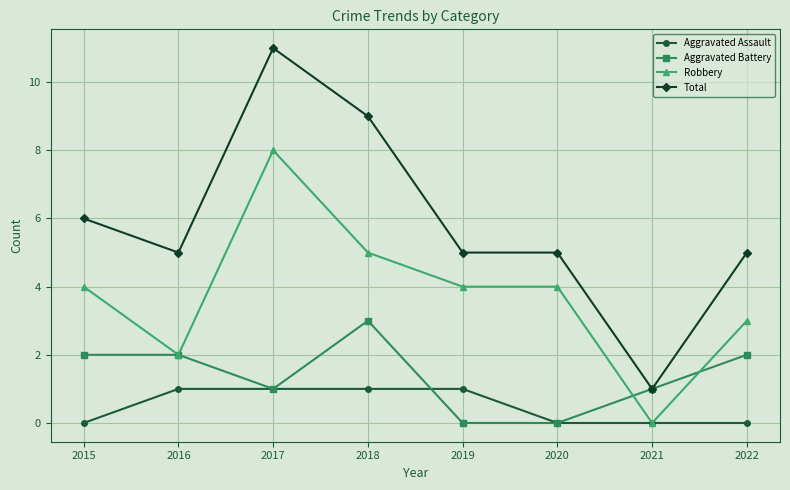

Rank the series by their maximum value, from highest to lowest.

Total, Robbery, Aggravated Battery, Aggravated Assault